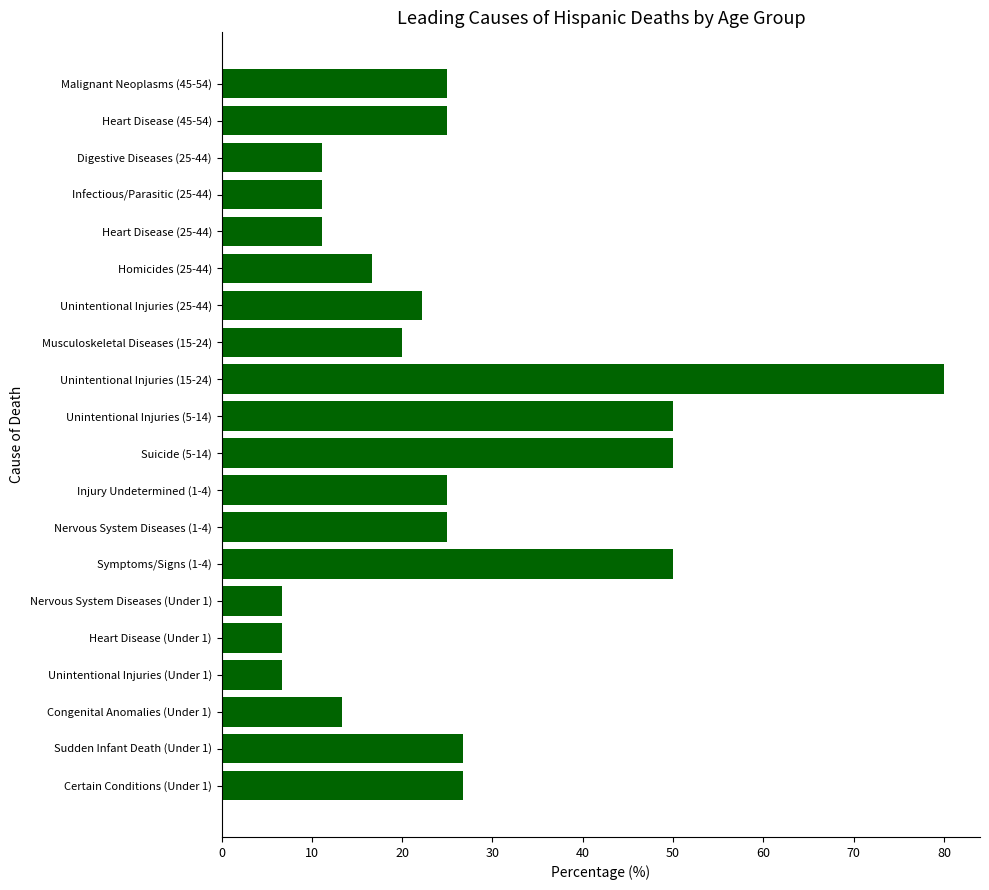

Is it true that the value at Musculoskeletal Diseases (15-24) is 27.2?

False